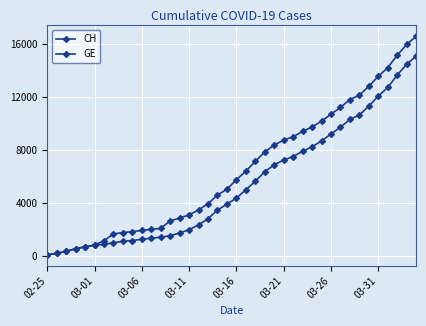

At how many categories does at least one series exceed 5041?

20